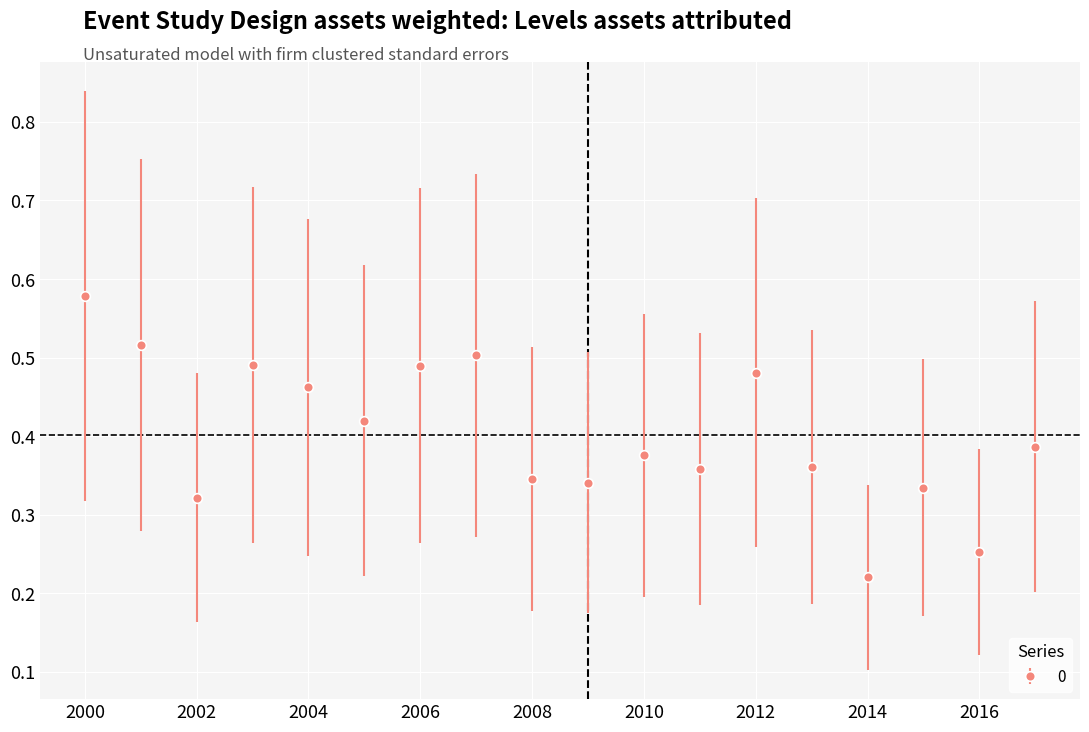

How many interior local peaks (higher than both neighbors) does the data have?

5